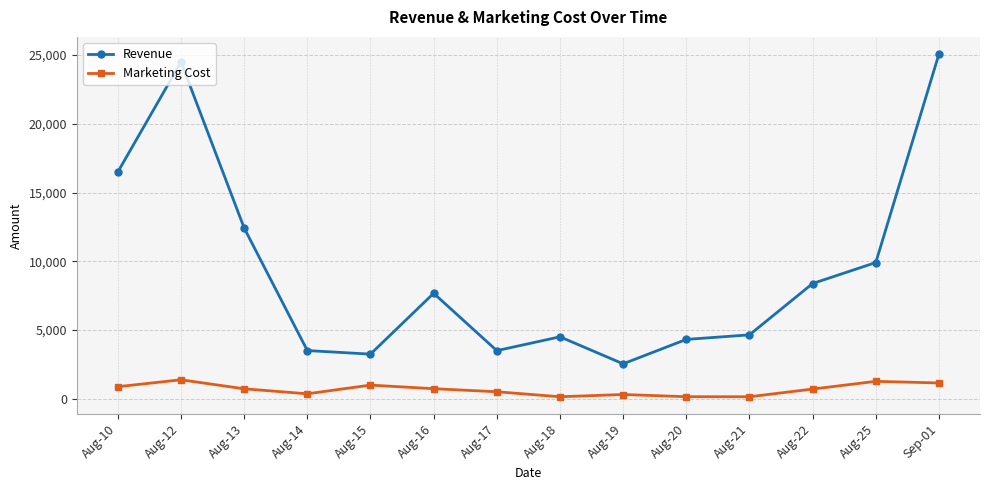

At Sep-01, list the series in order from largest to smallest.

Revenue, Marketing Cost